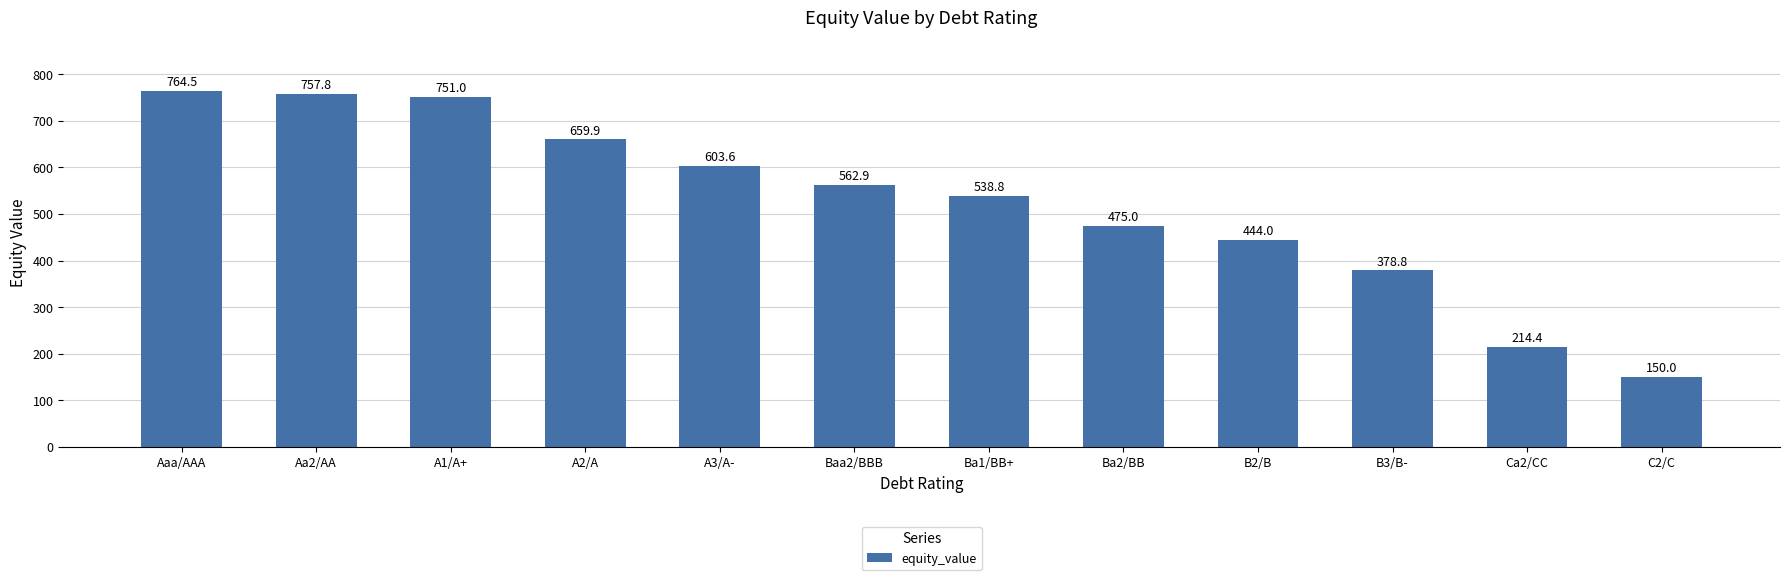

What is the label of the 4th bar from the right?

B2/B